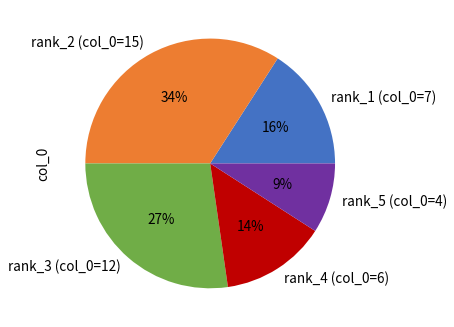

To the nearest percent, what is the combined percentage of rank_4 (col_0=6) and rank_1 (col_0=7)?

30%